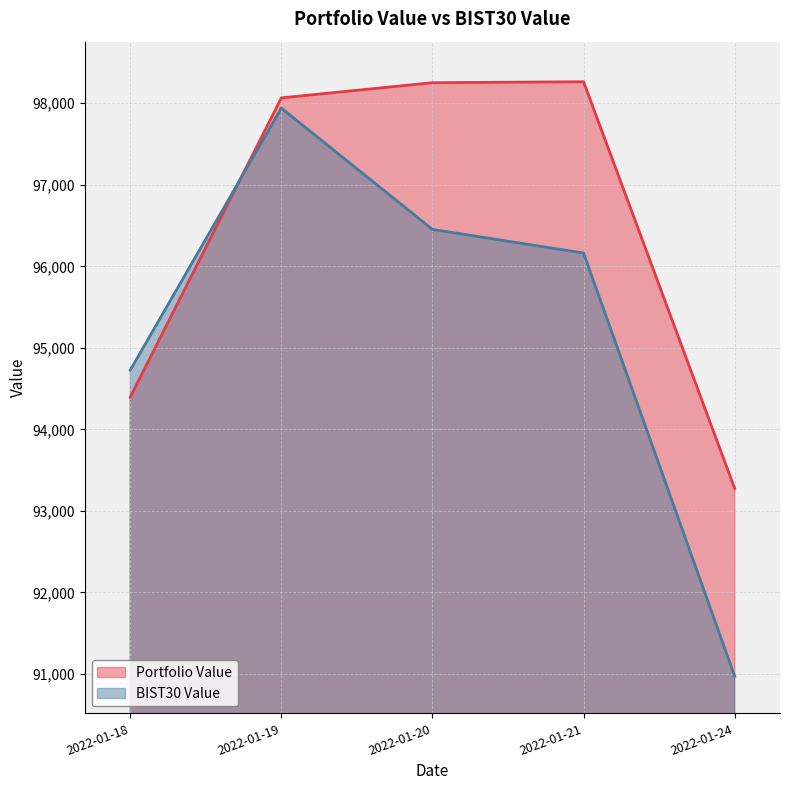

What is the difference between the maximum and minimum values in the BIST30 Value series?

6969.2